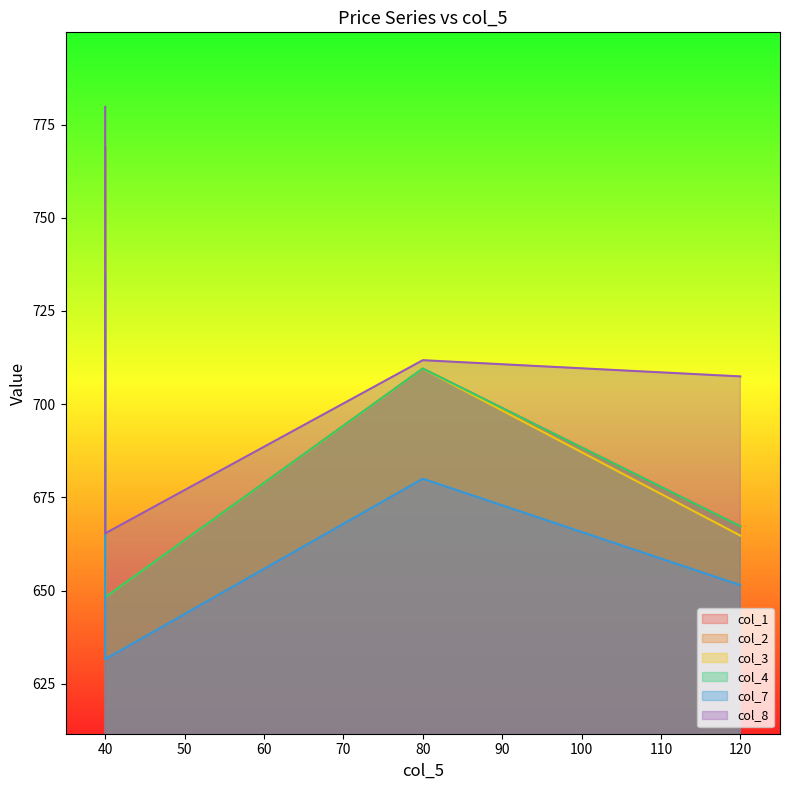

What value does the col_2 series have at 120?

667.2